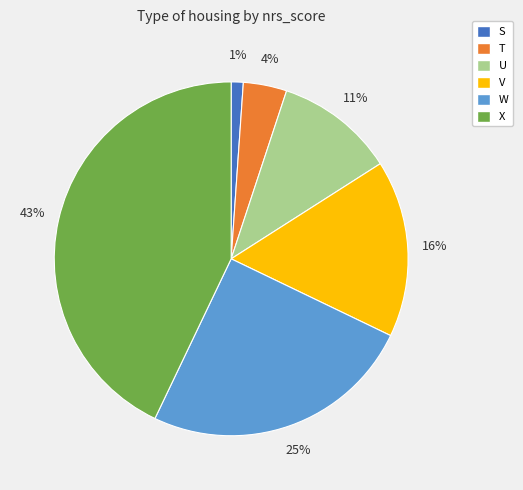

What is the largest slice in the pie chart?

X